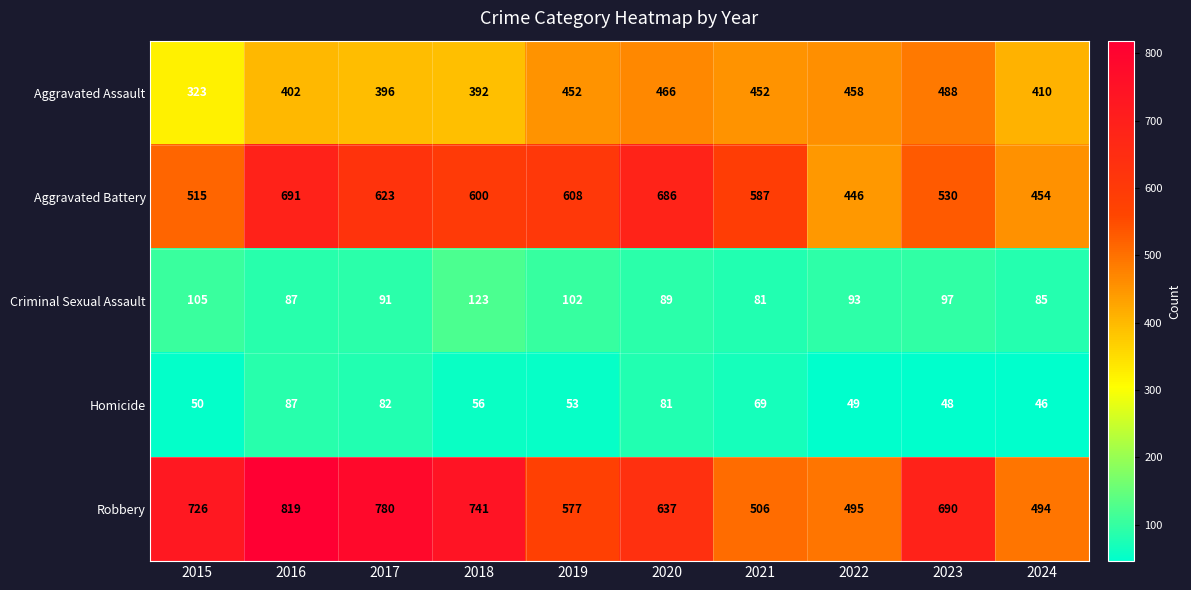

How many series are shown in this chart?

5